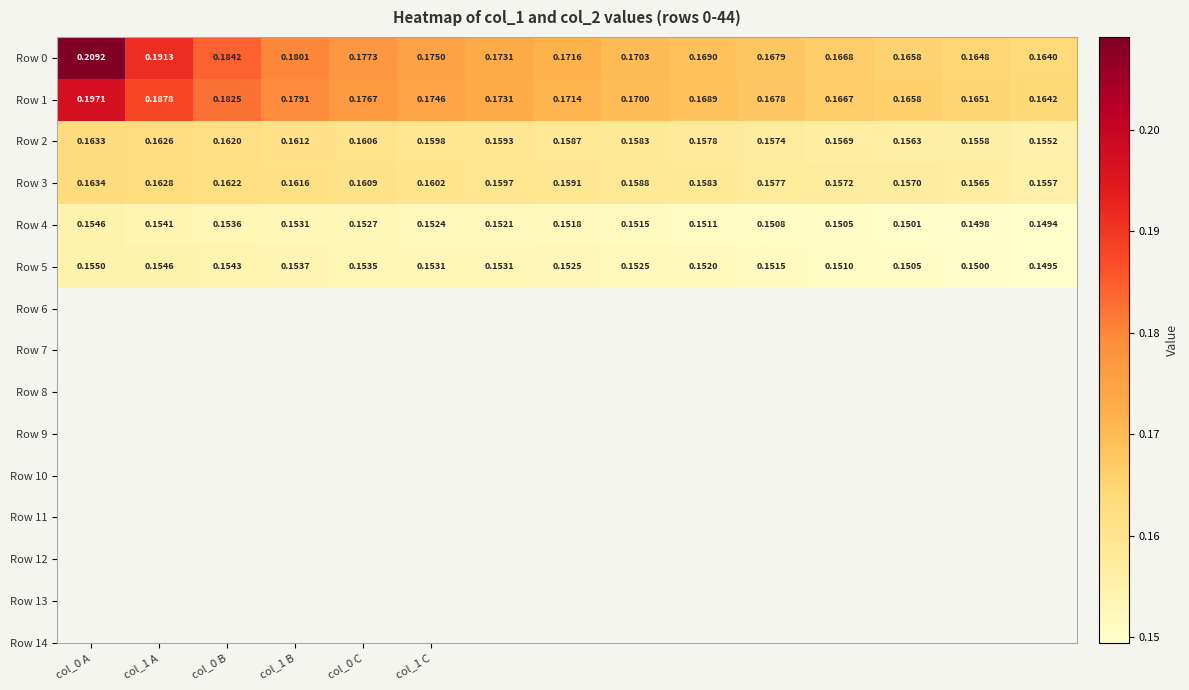

Reading left to right, transcribe all the data shown in this chart.

Row 0: 0.2	0.2	0.2	0.2	0.2	0.2	0.2	0.2	0.2	0.2	0.2	0.2	0.2	0.2	0.2
Row 1: 0.2	0.2	0.2	0.2	0.2	0.2	0.2	0.2	0.2	0.2	0.2	0.2	0.2	0.2	0.2
Row 2: 0.2	0.2	0.2	0.2	0.2	0.2	0.2	0.2	0.2	0.2	0.2	0.2	0.2	0.2	0.2
Row 3: 0.2	0.2	0.2	0.2	0.2	0.2	0.2	0.2	0.2	0.2	0.2	0.2	0.2	0.2	0.2
Row 4: 0.2	0.2	0.2	0.2	0.2	0.2	0.2	0.2	0.2	0.2	0.2	0.2	0.2	0.1	0.1
Row 5: 0.2	0.2	0.2	0.2	0.2	0.2	0.2	0.2	0.2	0.2	0.2	0.2	0.2	0.1	0.1